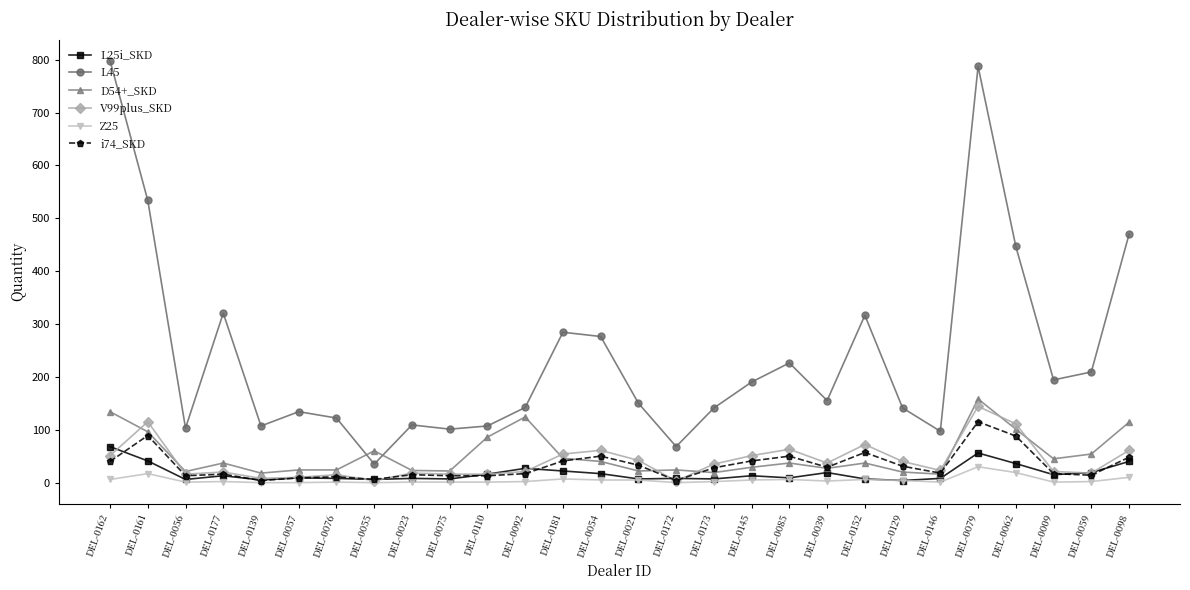

The i74_SKD series shows 59 at DEL-0161. True or false?

False